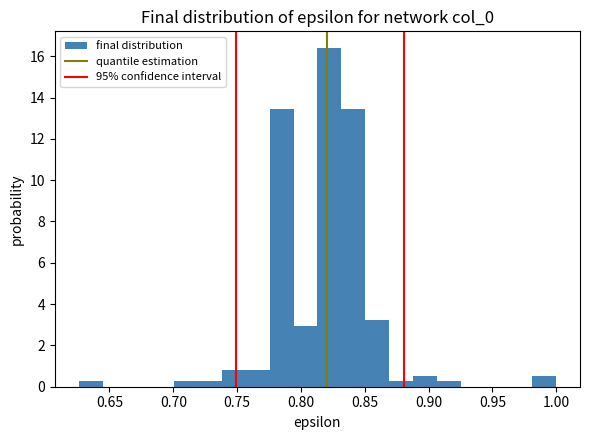

Read against the x-axis, roughly where is the centre of the tallest bar?

0.820